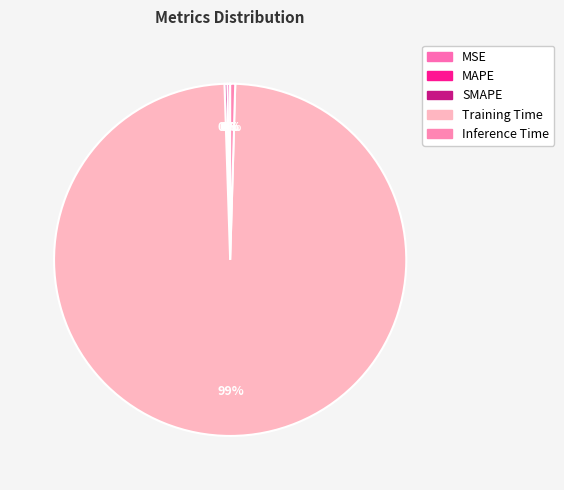

Does any single category account for the majority?

Yes